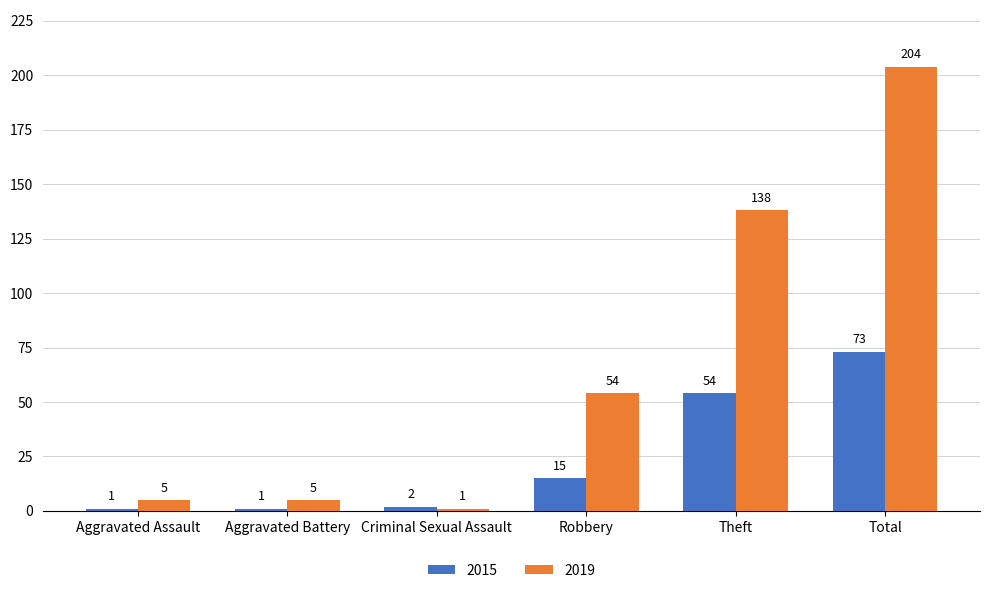

What is the difference between the 2019 values at Total and Aggravated Battery?

199